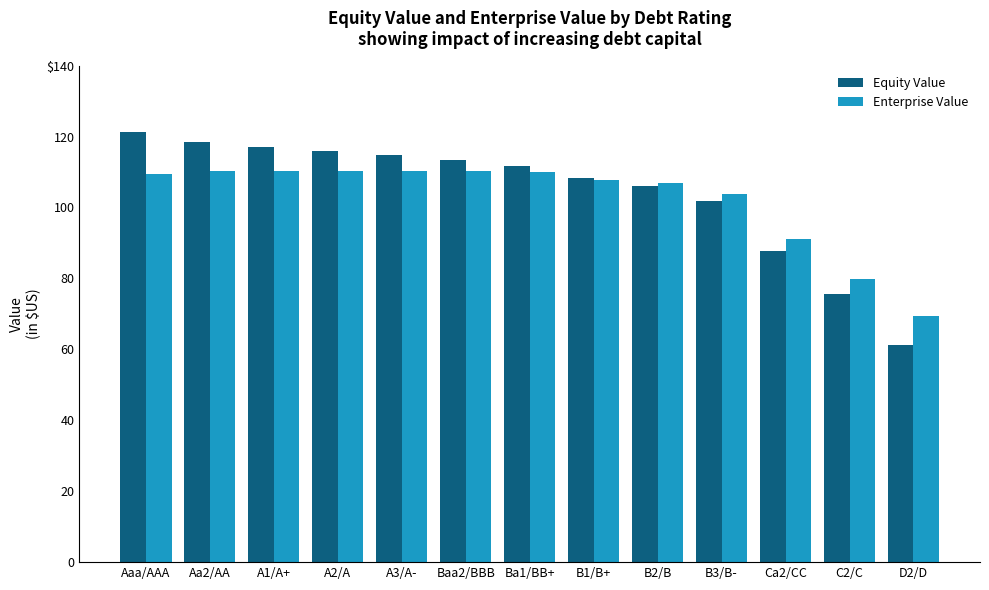

What is the label of the 12th bar from the right?

Aa2/AA